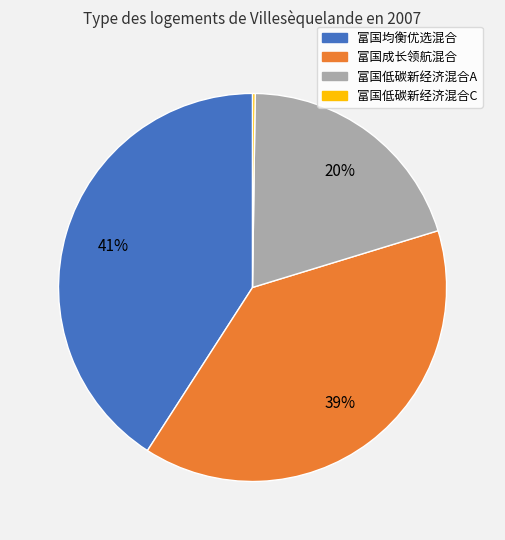

To the nearest percent, what is the average slice percentage?

25%